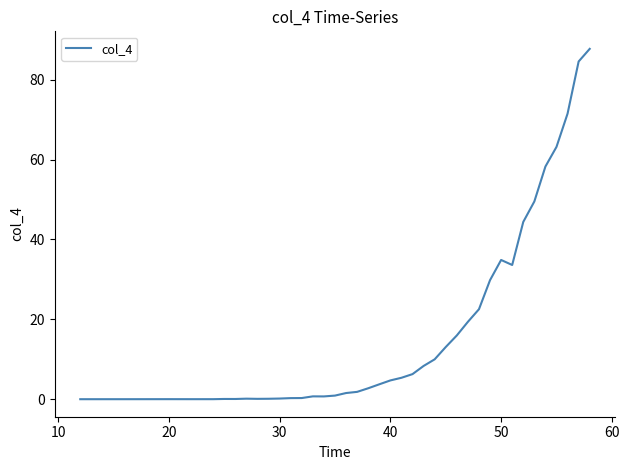

What is the greatest value displayed?

87.7